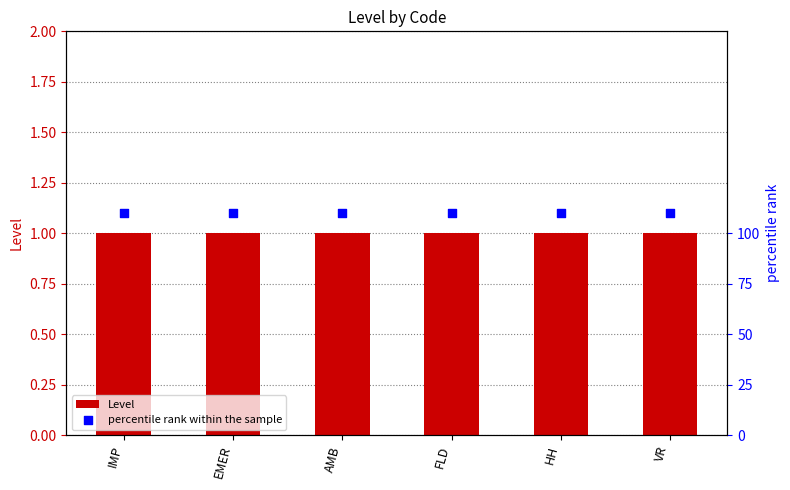

What are all the series names shown in the legend?

Level, percentile rank within the sample